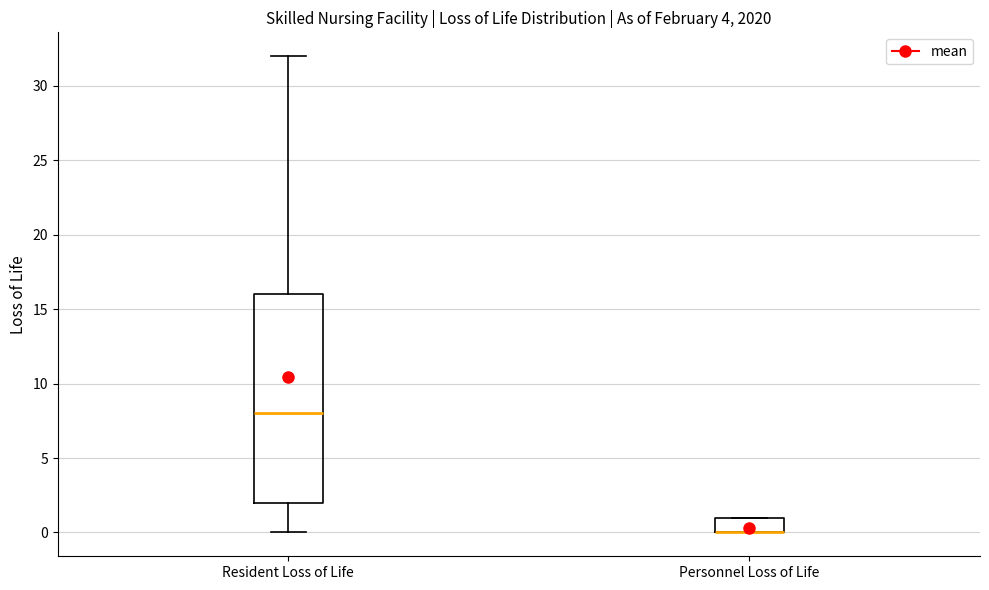

Reading left to right, transcribe this box plot: for each box, give where its median line is, the range the box spans, and where its two whiskers end, as read against the y-axis. The values are not printed on the chart, so give them approximately, as read against the axis.

Resident Loss of Life: median 8, box 2 to 16, whiskers 0 to 32
Personnel Loss of Life: median 0 (drawn on the box's lower edge), box 0 to 1, whiskers 0 to 1